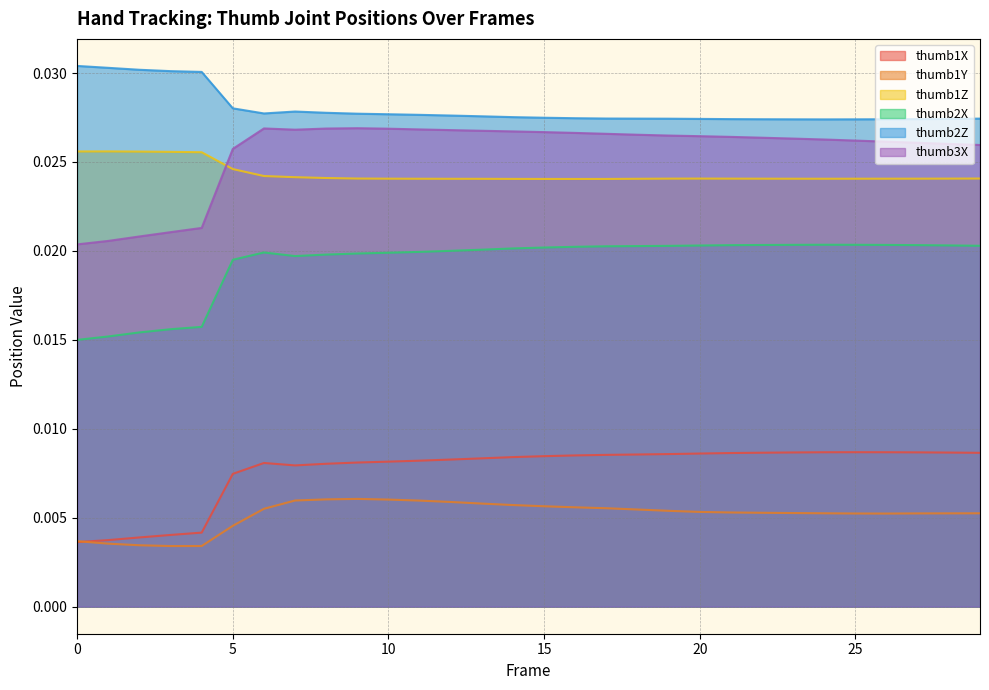

True or false: thumb1X has a value of 0.0 at 27.

True